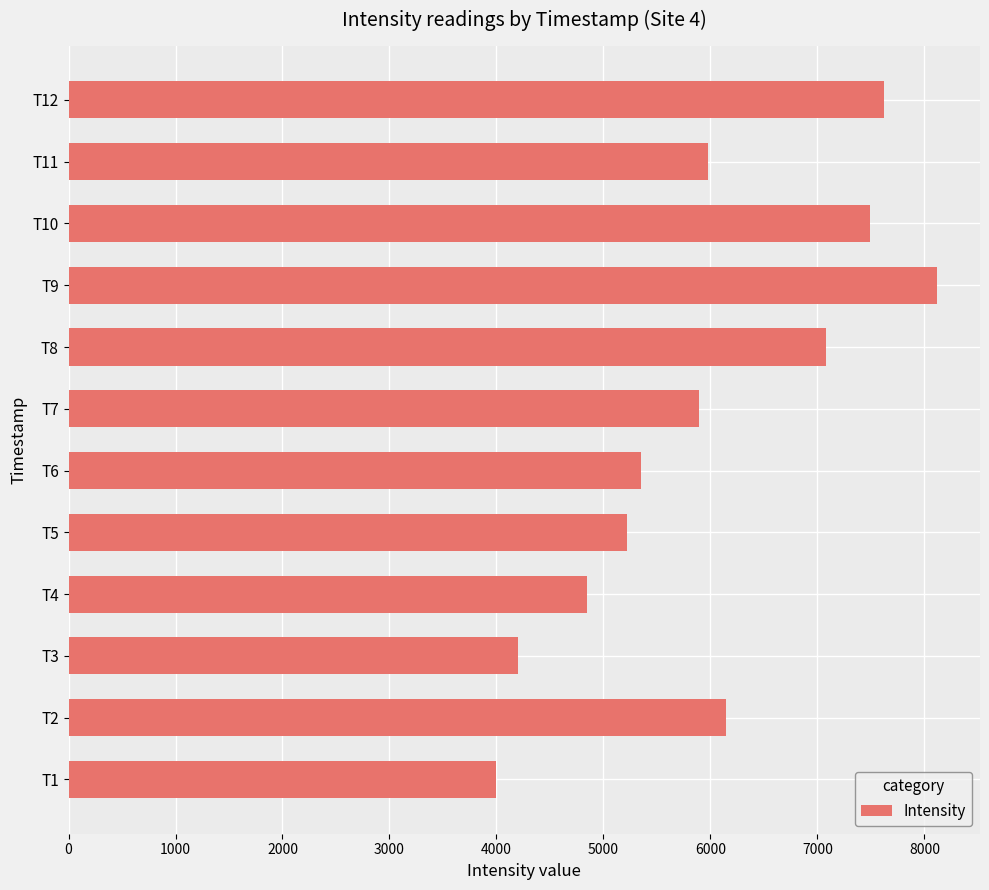

Reading bottom to top, extract all data points from this chart.

3995.8	6144.5	4199.7	4848.2	5220.8	5352.0	5889.6	7076.8	8114.0	7490.8	5973.7	7620.9